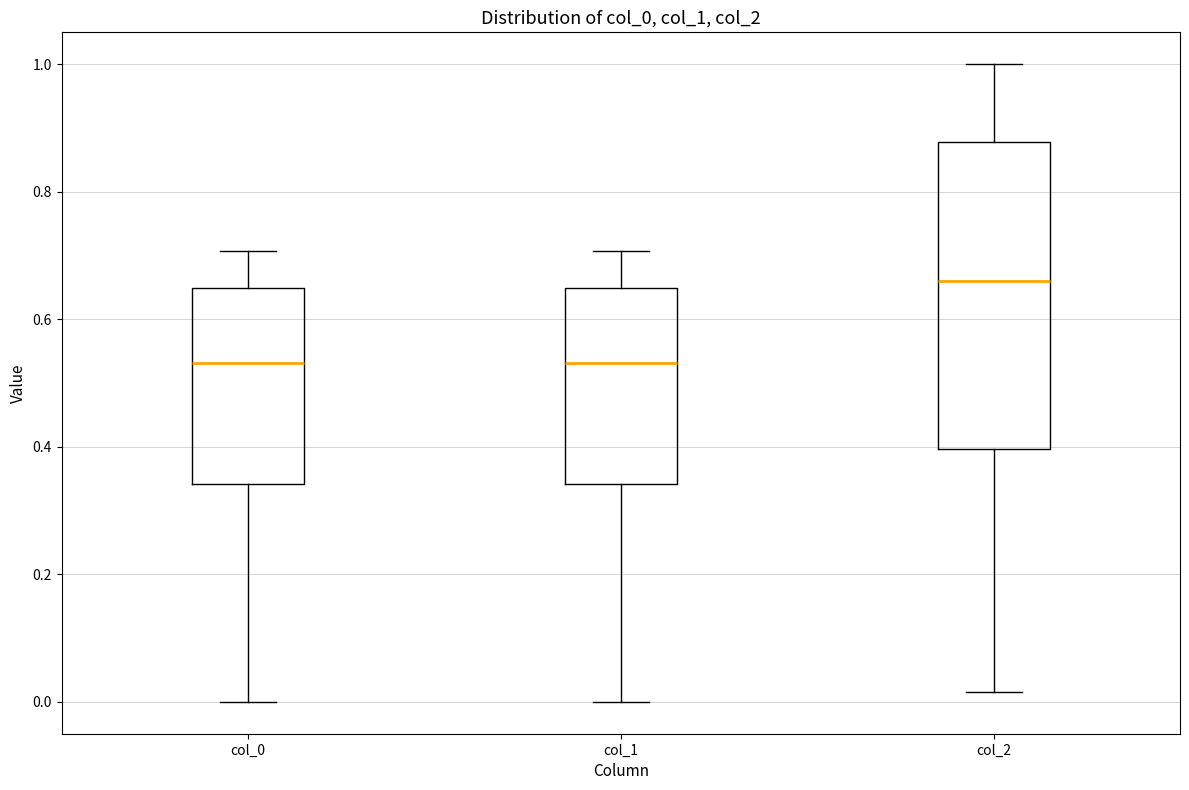

Where does the lower whisker of the box for col_2 end on the y-axis? The values are not printed on the chart, so give them approximately, as read against the axis.

0.02